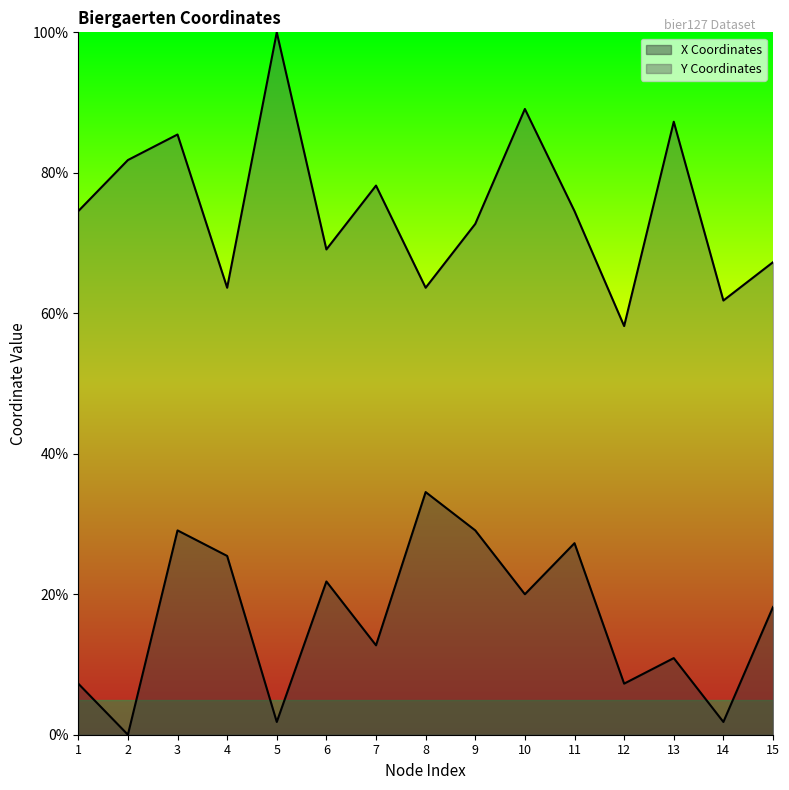

True or false: Y Coordinates has a value of 117.9 at 1.

False